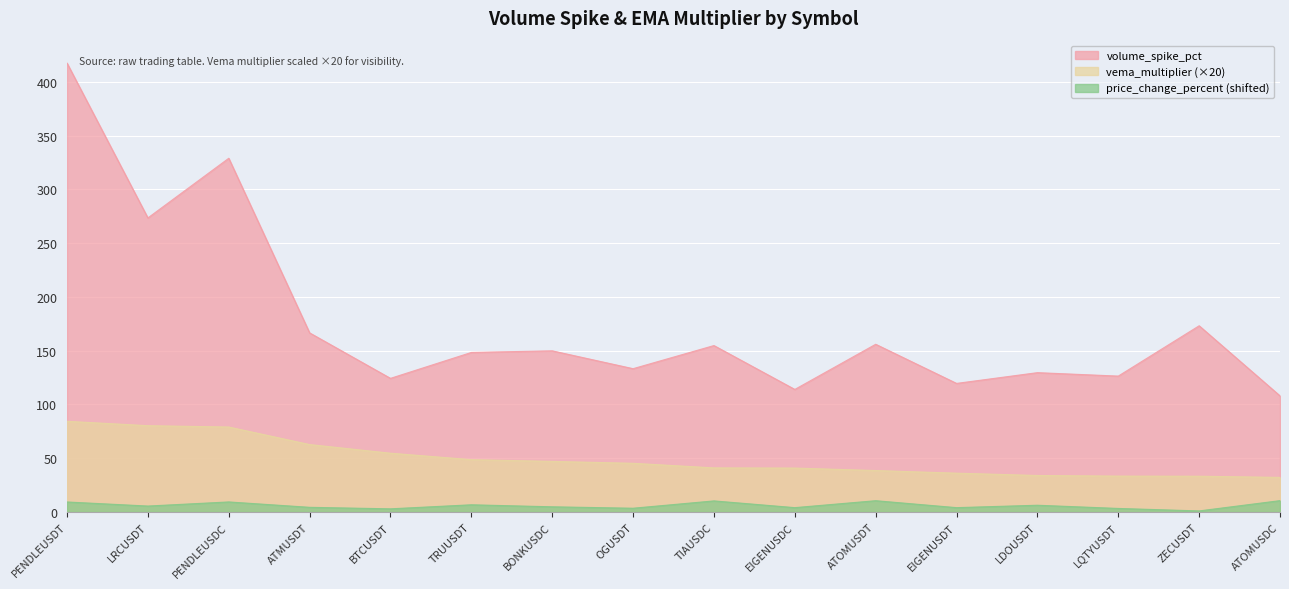

Rank the series by their average value, from lowest to highest.

price_change_percent (shifted), vema_multiplier (×20), volume_spike_pct